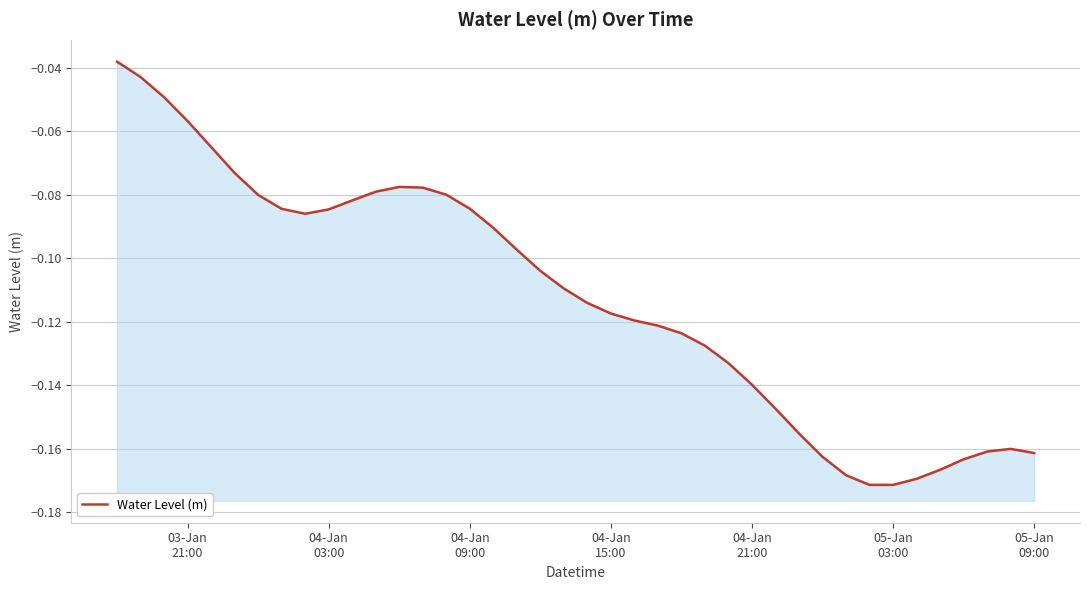

What is the smallest value displayed?

-0.2